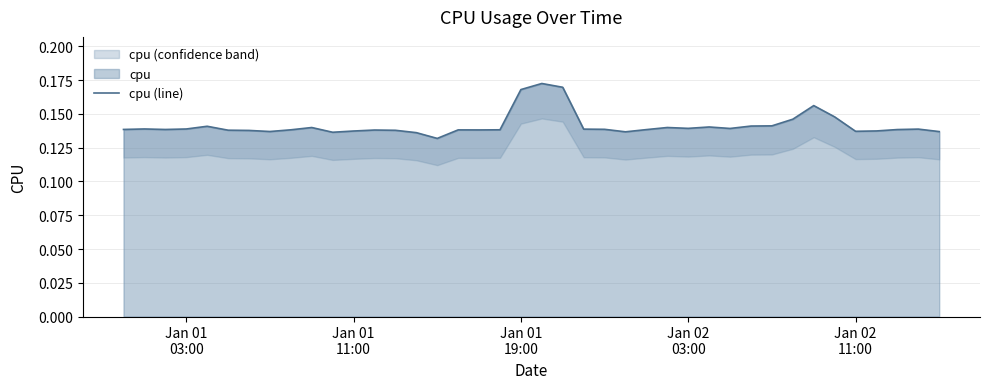

How many points are lower than both their immediate neighbors (excluding endpoints)?

9